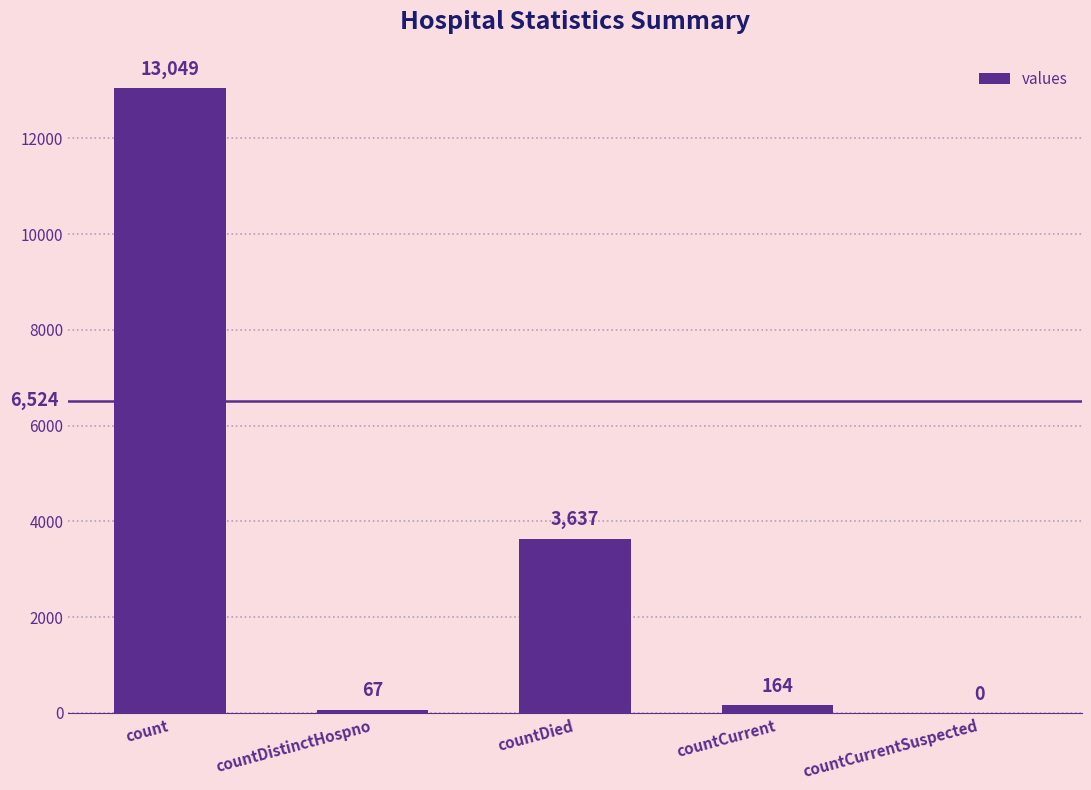

True or false: the data shows 0 at countCurrentSuspected.

True